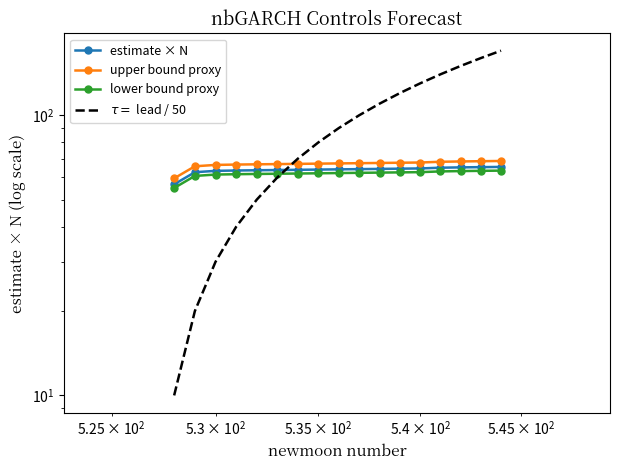

Which series has the largest total across all categories?

$\tau = $ lead / 50